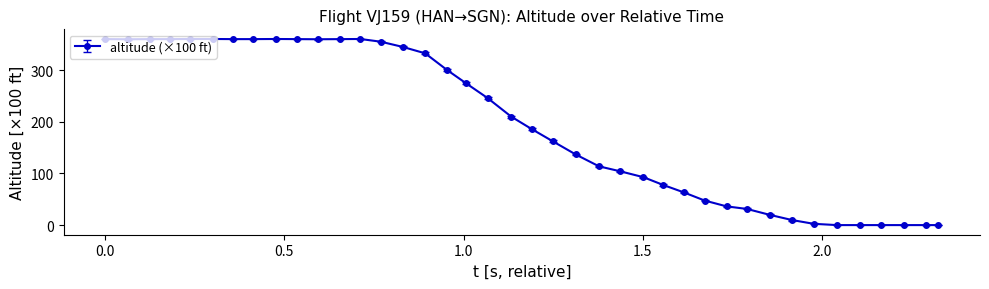

What is the sum of all values?

7828.5